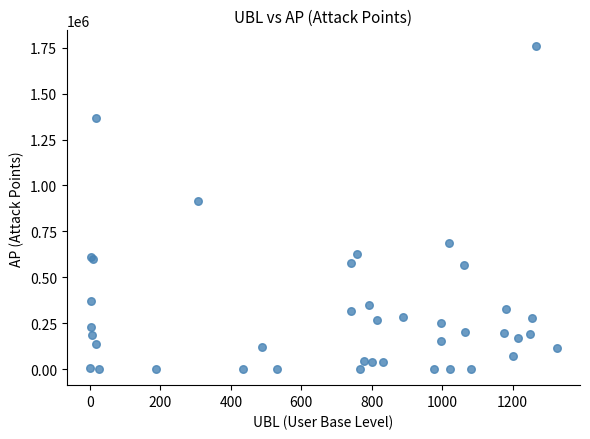

What Y value in the scatter plot is closest to 878465?

913202